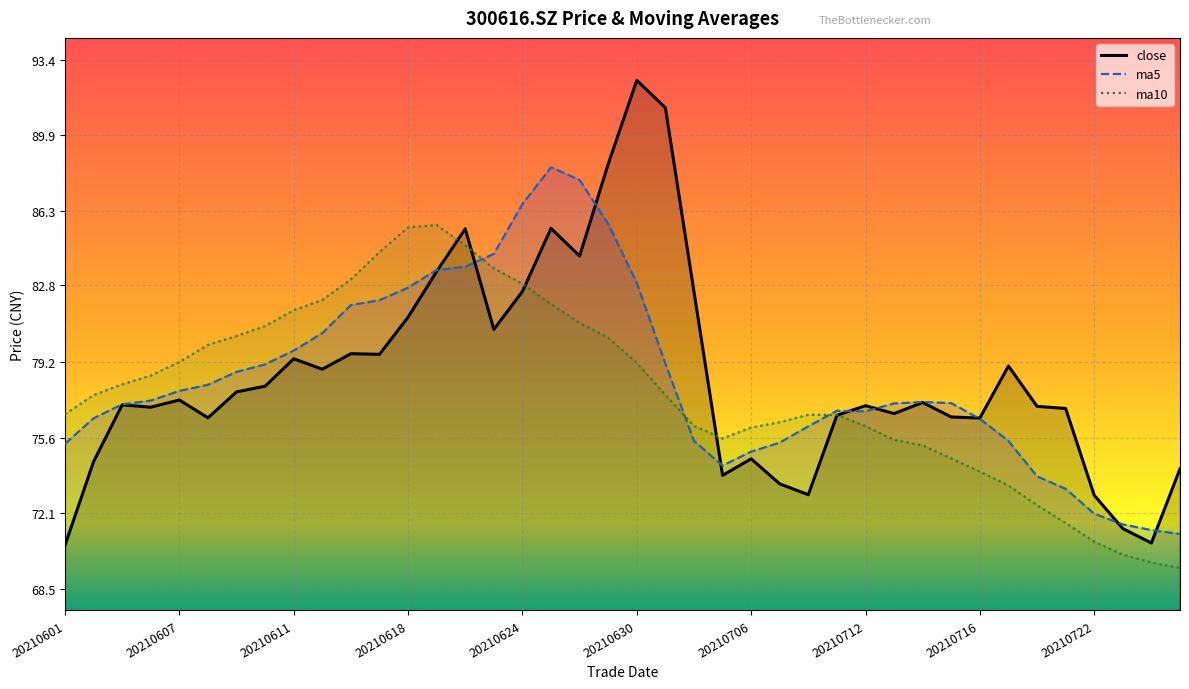

Which series has the largest range (max minus min)?

close